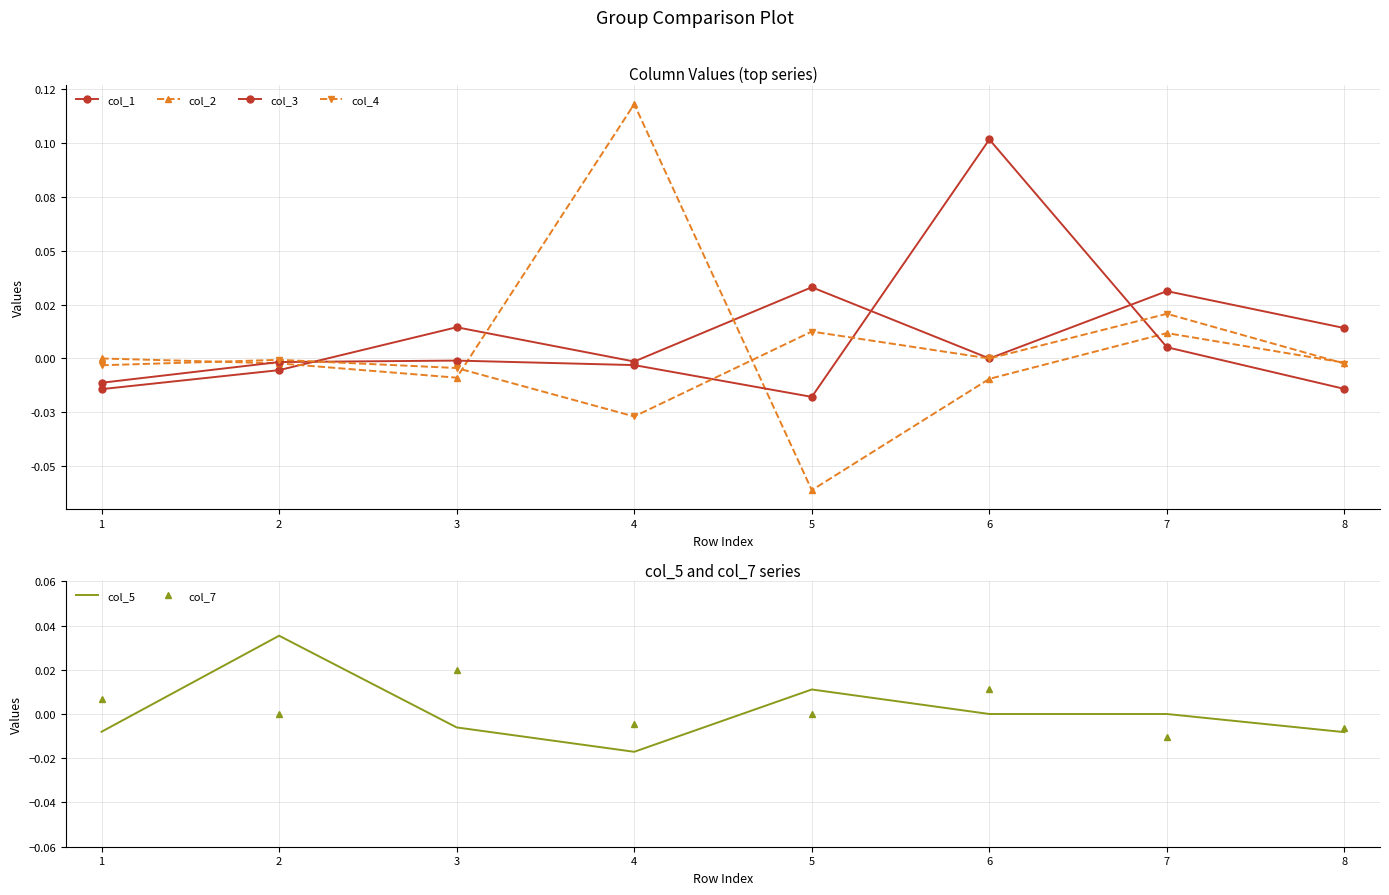

True or false: col_1 and col_4 cross at least once.

True